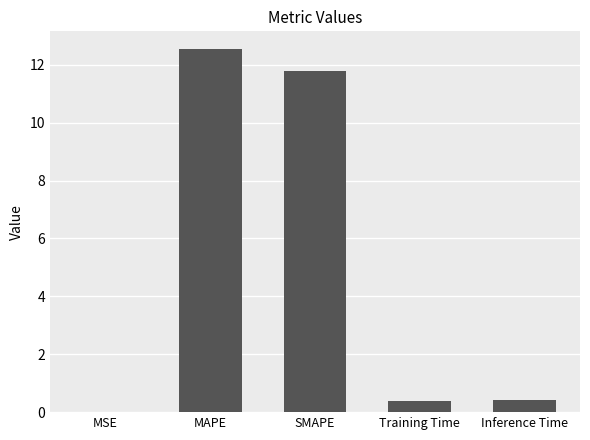

What is the maximum value shown in the chart?

12.5